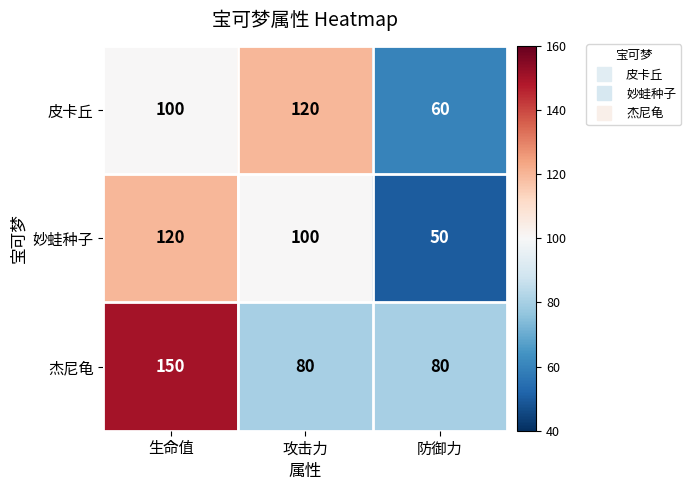

How many 妙蛙种子 values are between 50 and 120?

3